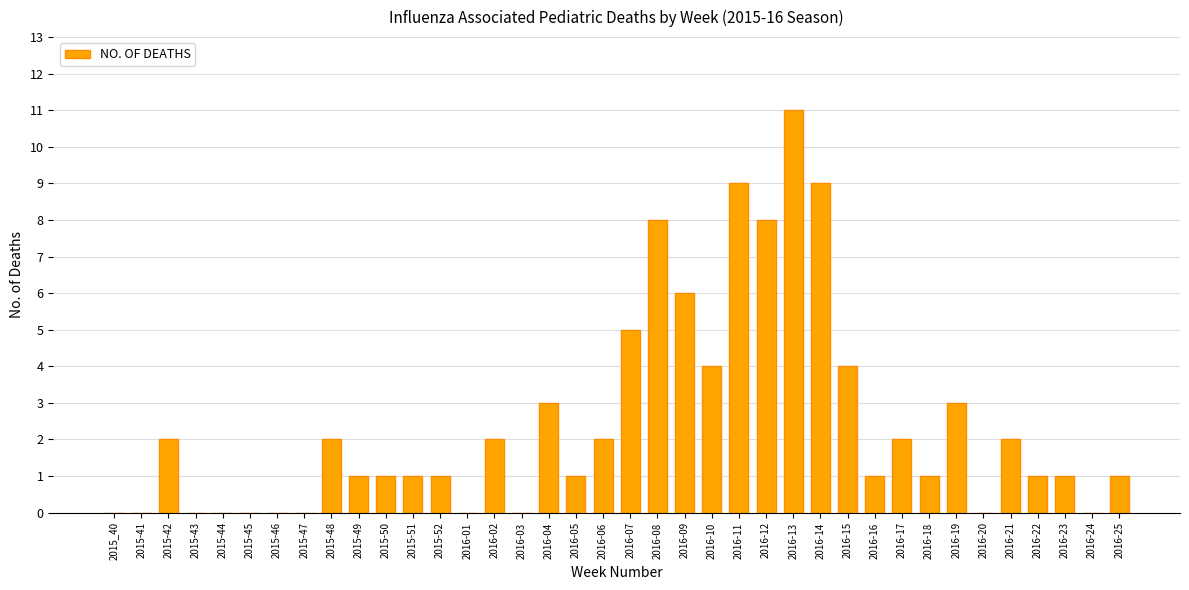

Reading left to right, list all the values displayed in this chart.

2015_40=0	2015-41=0	2015-42=2	2015-43=0	2015-44=0	2015-45=0	2015-46=0	2015-47=0	2015-48=2	2015-49=1	2015-50=1	2015-51=1	2015-52=1	2016-01=0	2016-02=2	2016-03=0	2016-04=3	2016-05=1	2016-06=2	2016-07=5	2016-08=8	2016-09=6	2016-10=4	2016-11=9	2016-12=8	2016-13=11	2016-14=9	2016-15=4	2016-16=1	2016-17=2	2016-18=1	2016-19=3	2016-20=0	2016-21=2	2016-22=1	2016-23=1	2016-24=0	2016-25=1